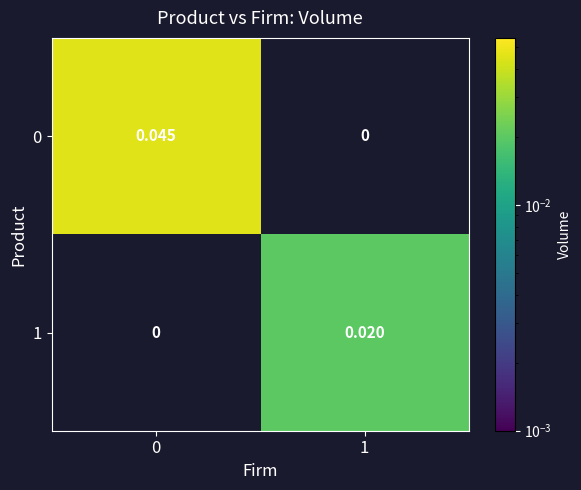

Is the value of 1 at 0 greater than the value of 0 at 0?

No